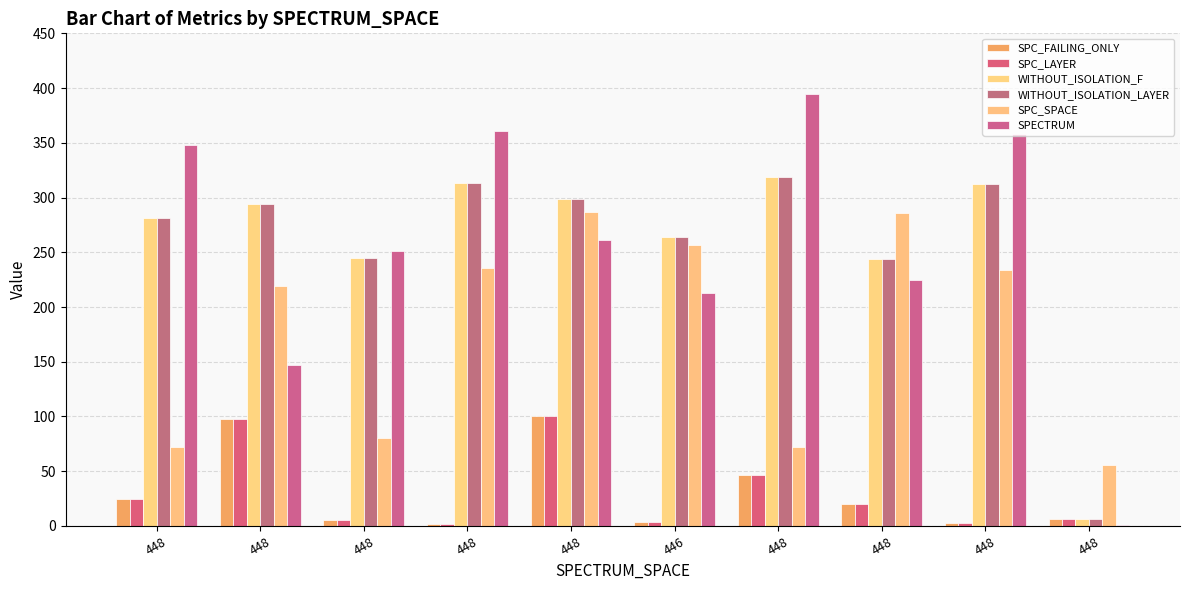

Are the bars horizontal?

No